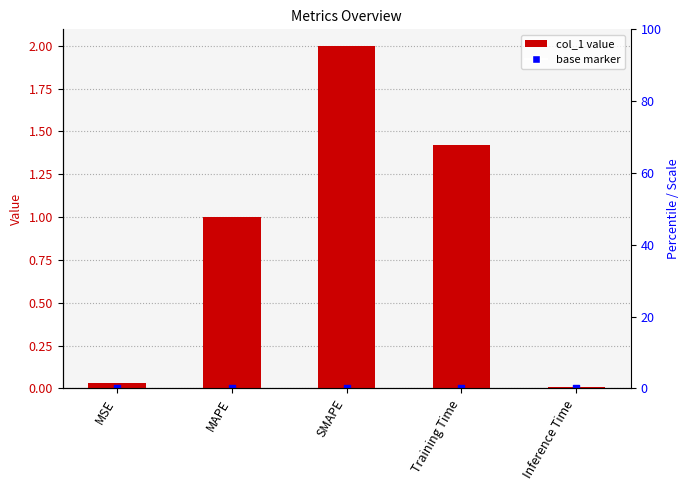

Which has a higher value, MSE or Inference Time?

MSE